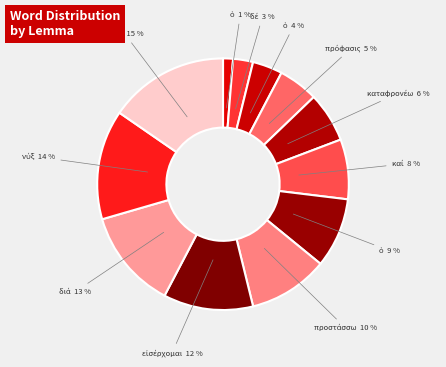

How many segments does this pie chart have?

12